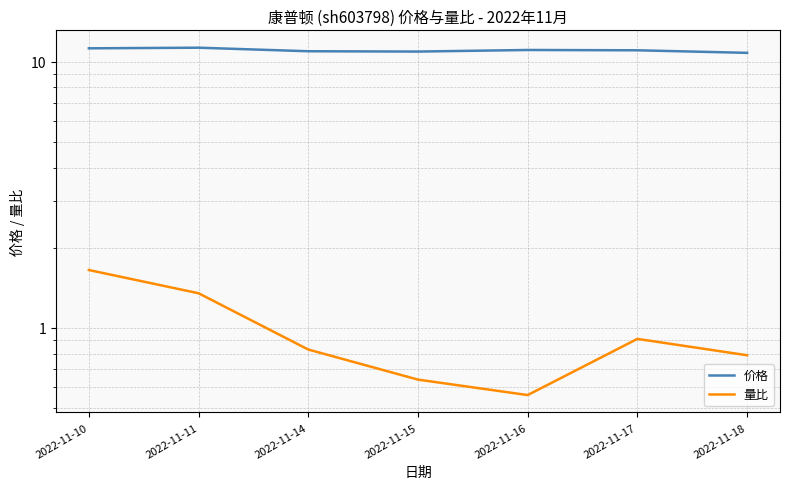

Which category has the lowest value across all series?

2022-11-16